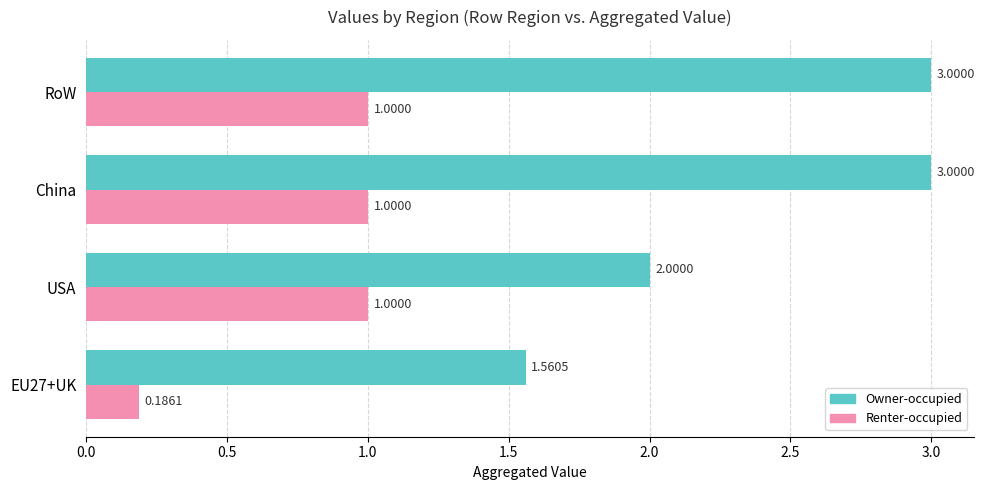

What is the difference between the maximum and second lowest values in the Owner-occupied series?

1.0